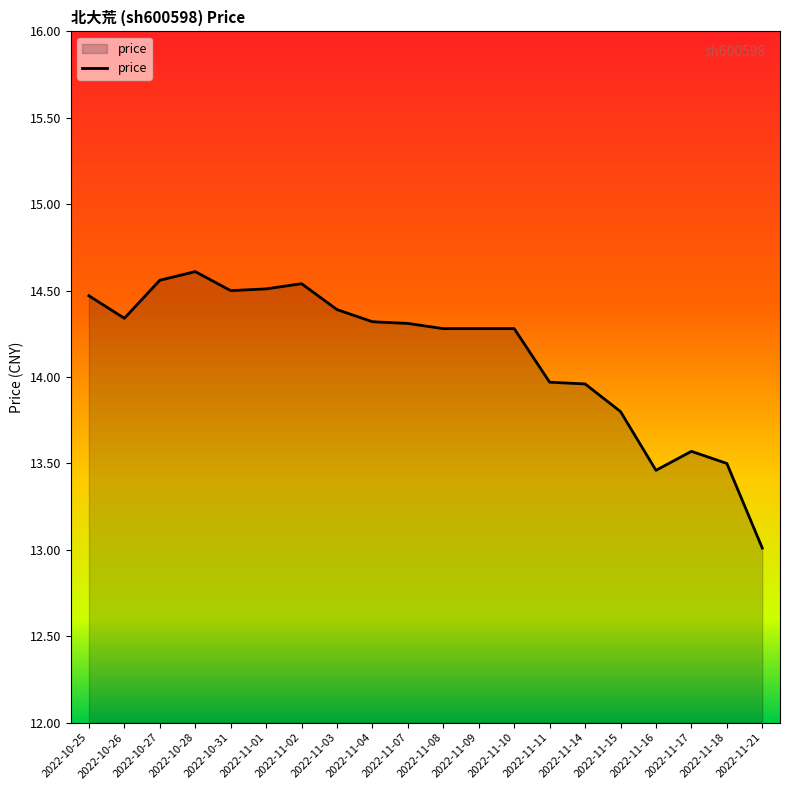

True or false: there are more than 2 points higher than both neighbors.

True